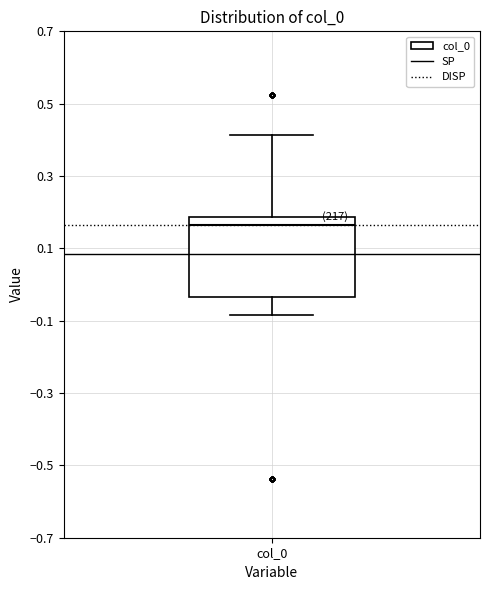

Transcribe this box plot: give where the median line is, the range the box spans, and where the two whiskers end, as read against the y-axis. The values are not printed on the chart, so give them approximately, as read against the axis.

median 0.16, box -0.04 to 0.18, whiskers -0.08 to 0.42